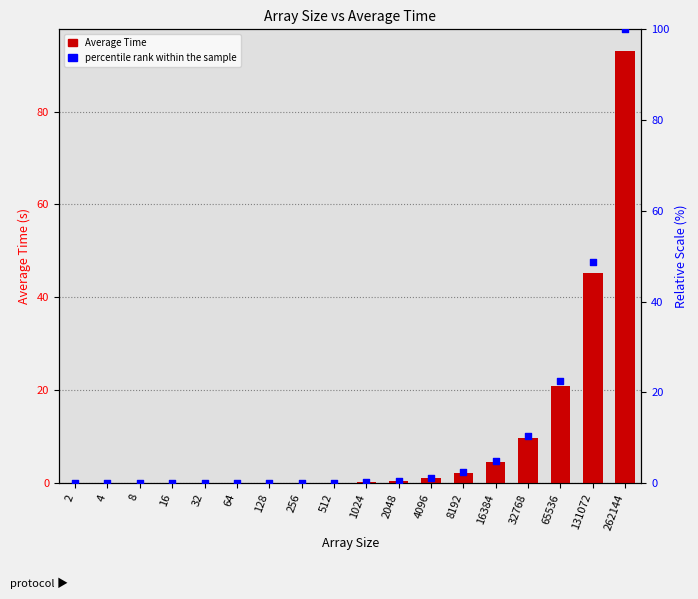

At how many categories does at least one series exceed 49?

1